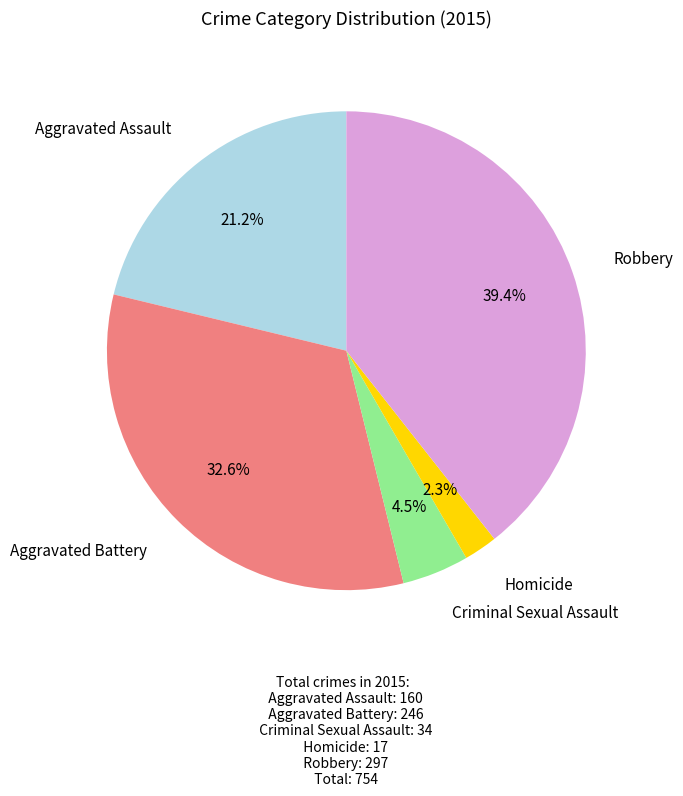

How many segments does this pie chart have?

5